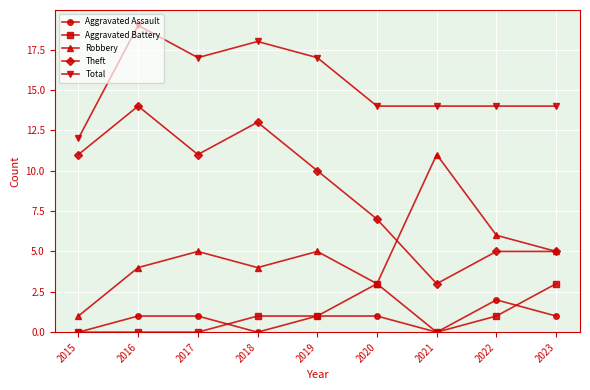

What is the difference between the highest and lowest values at 2019?

16